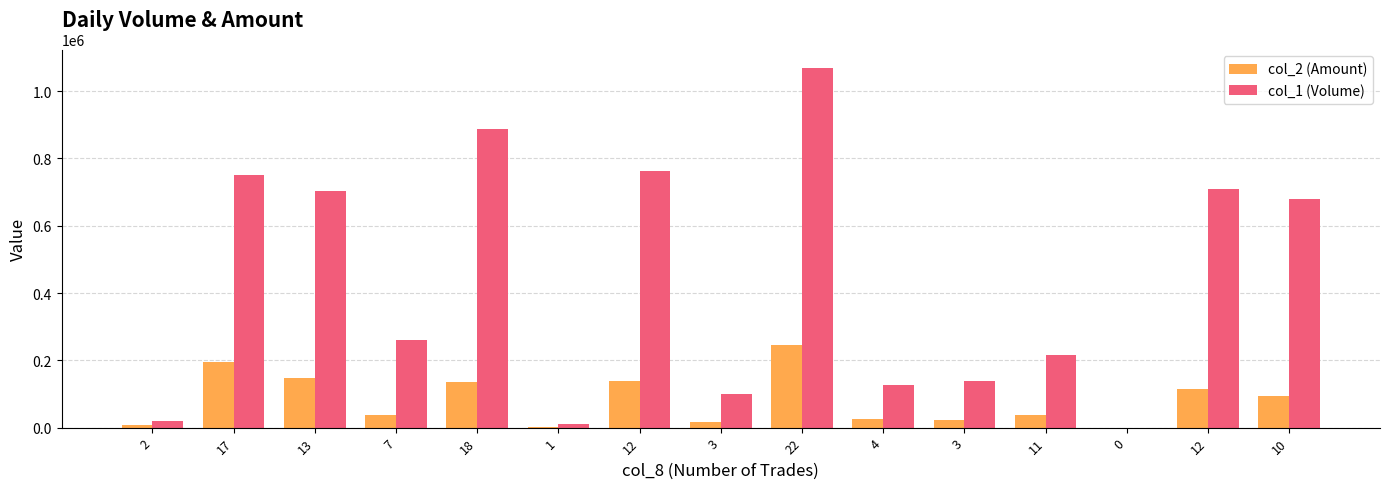

What is the total value across all series at 13?

852770